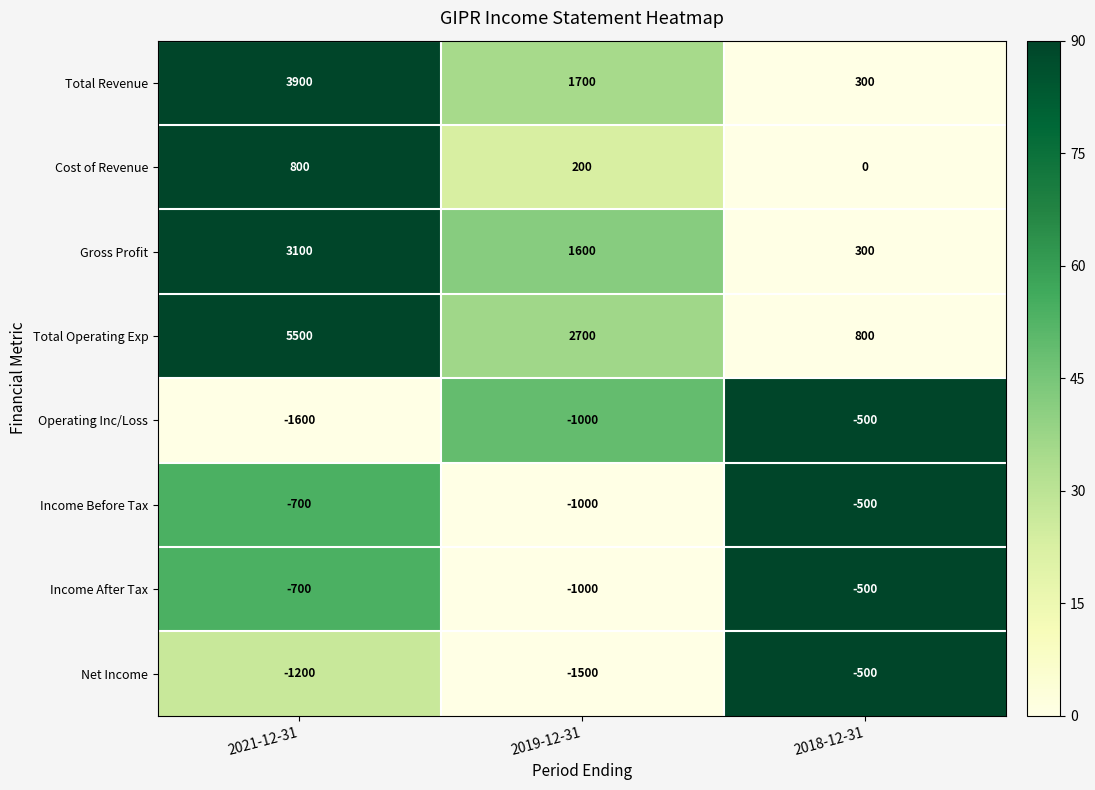

Which series has the largest total across all categories?

Total Operating Exp